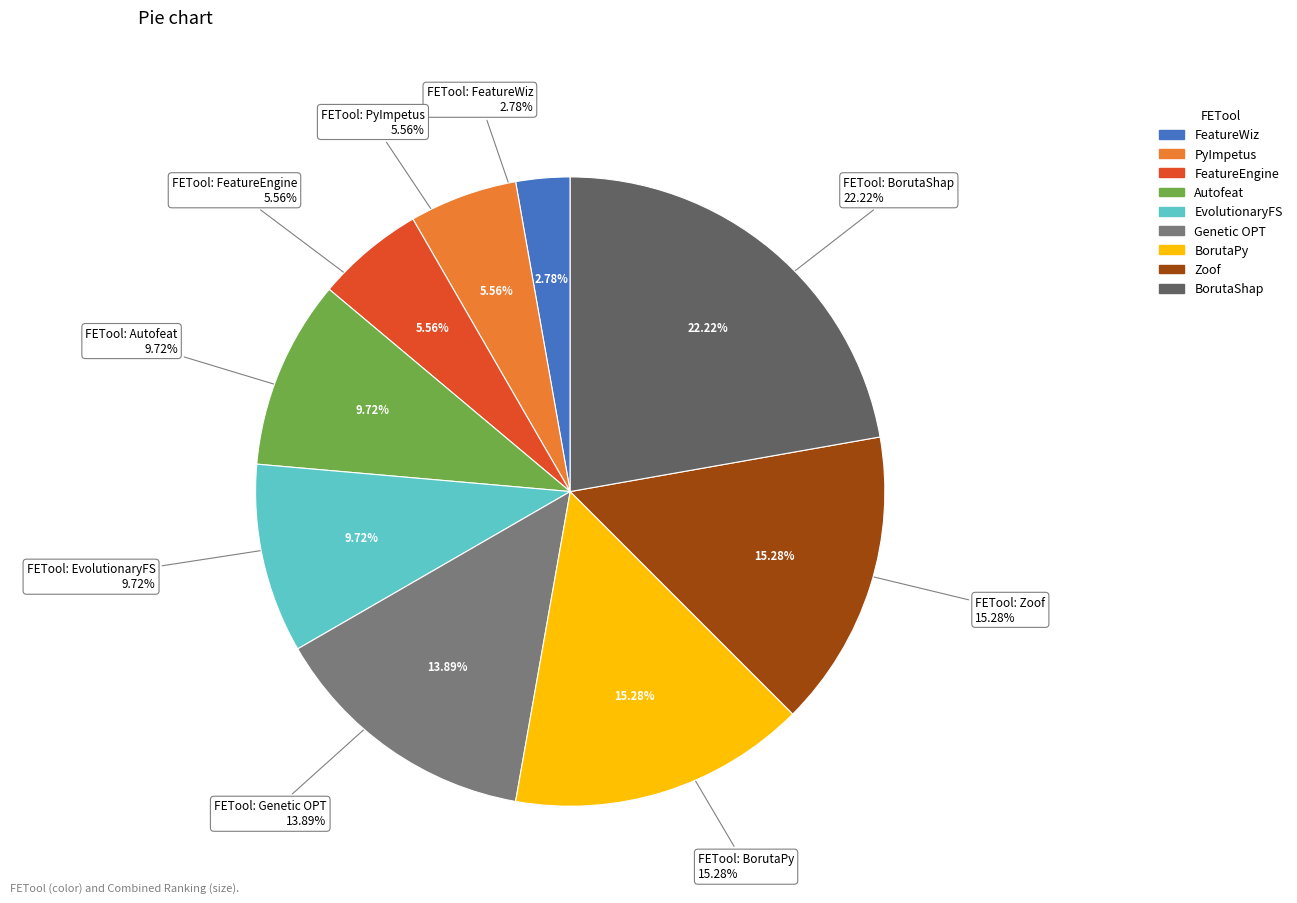

The FeatureWiz slice represents 3% of the pie. True or false?

True